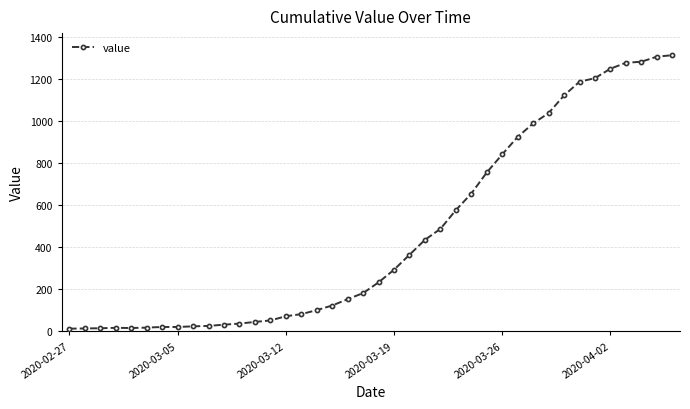

What is the difference between the maximum and minimum values?

1299